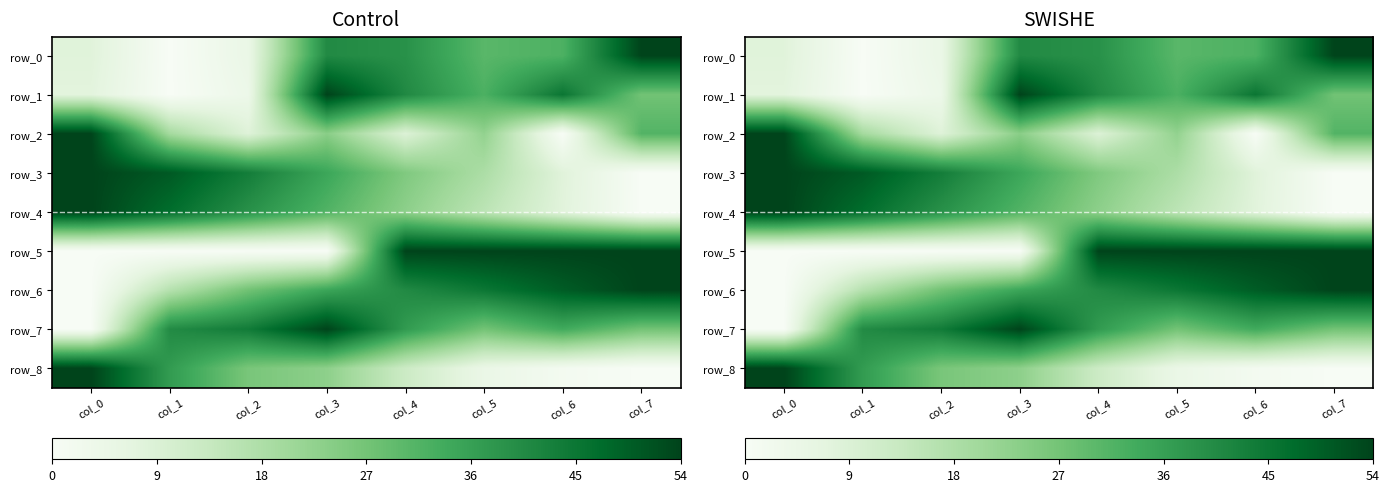

At which category is the sum across all series the highest?

col_3